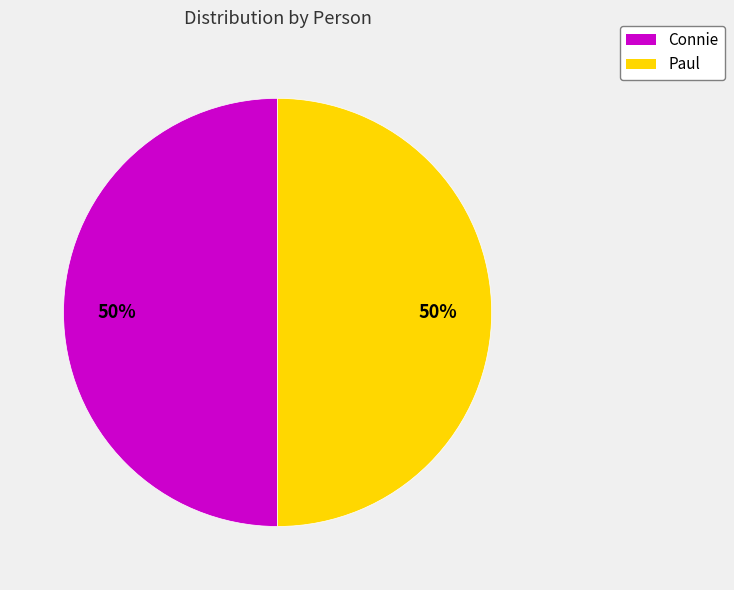

Count the number of slices in the pie.

2